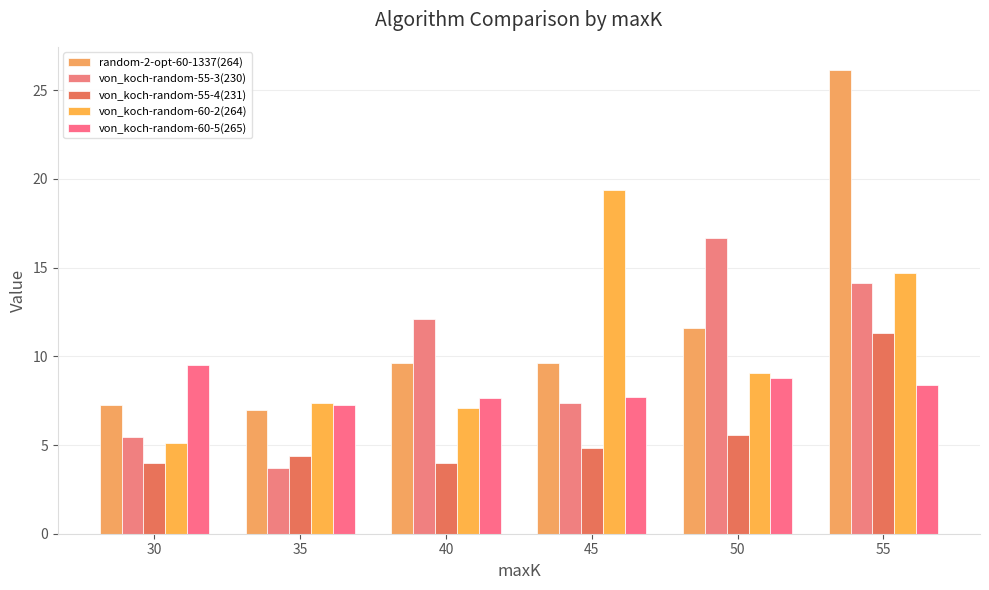

What is the difference between the highest and lowest values at 50?

11.1